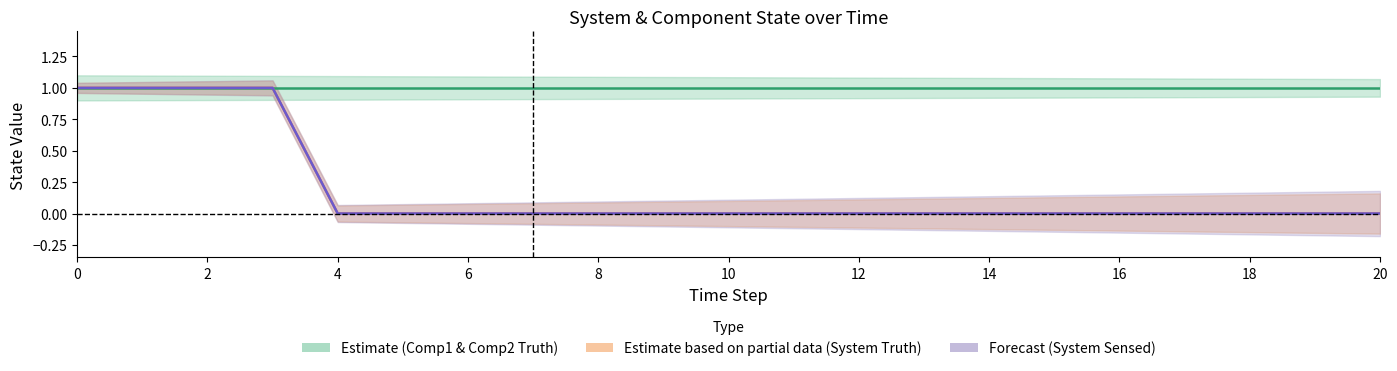

At how many categories does at least one series exceed 0?

21